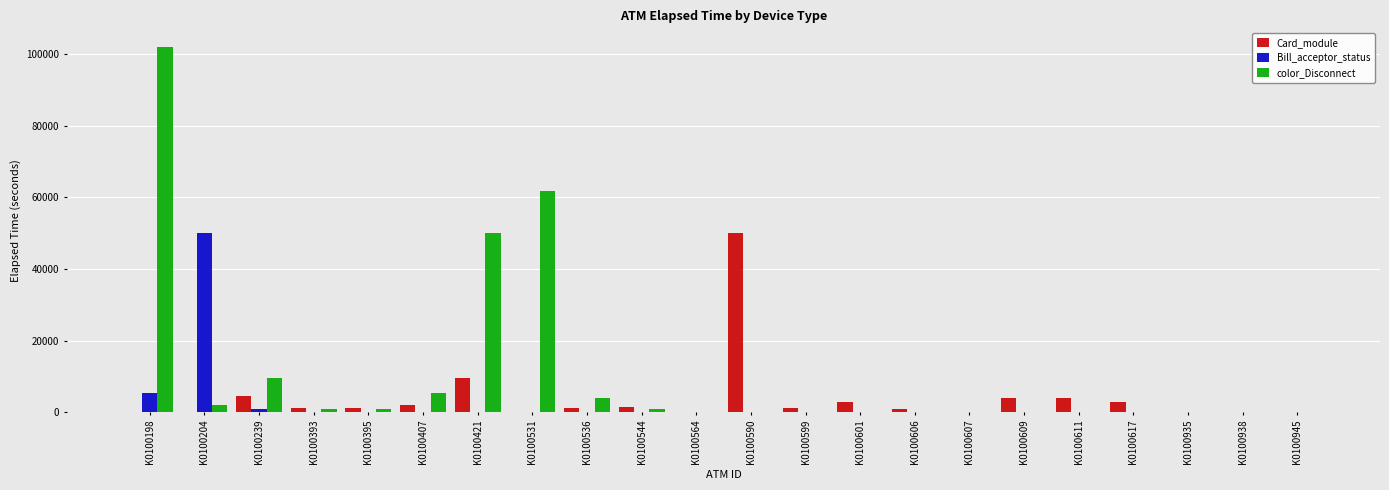

Which series has the largest range (max minus min)?

color_Disconnect